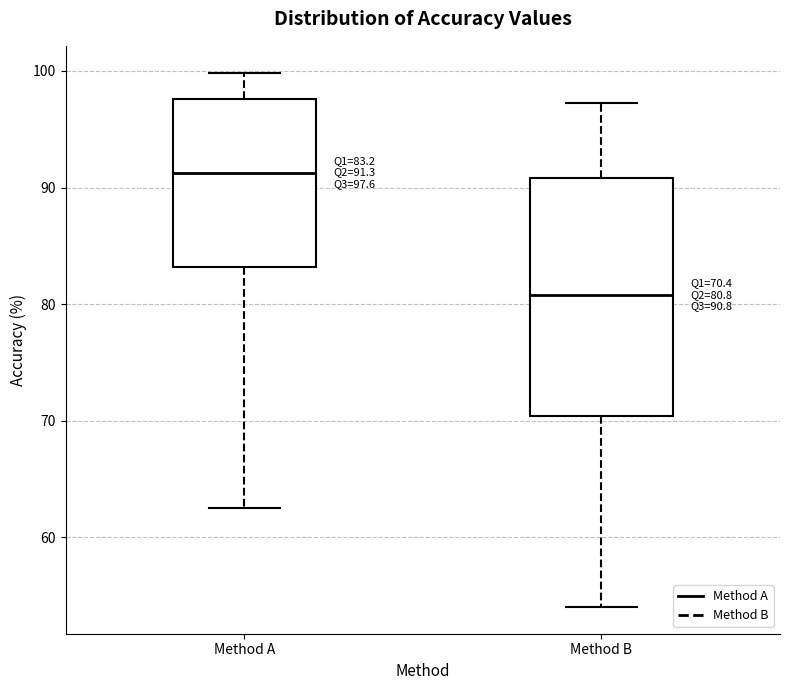

Comparing the boxes themselves (not the whiskers), which one is the tallest?

Method B